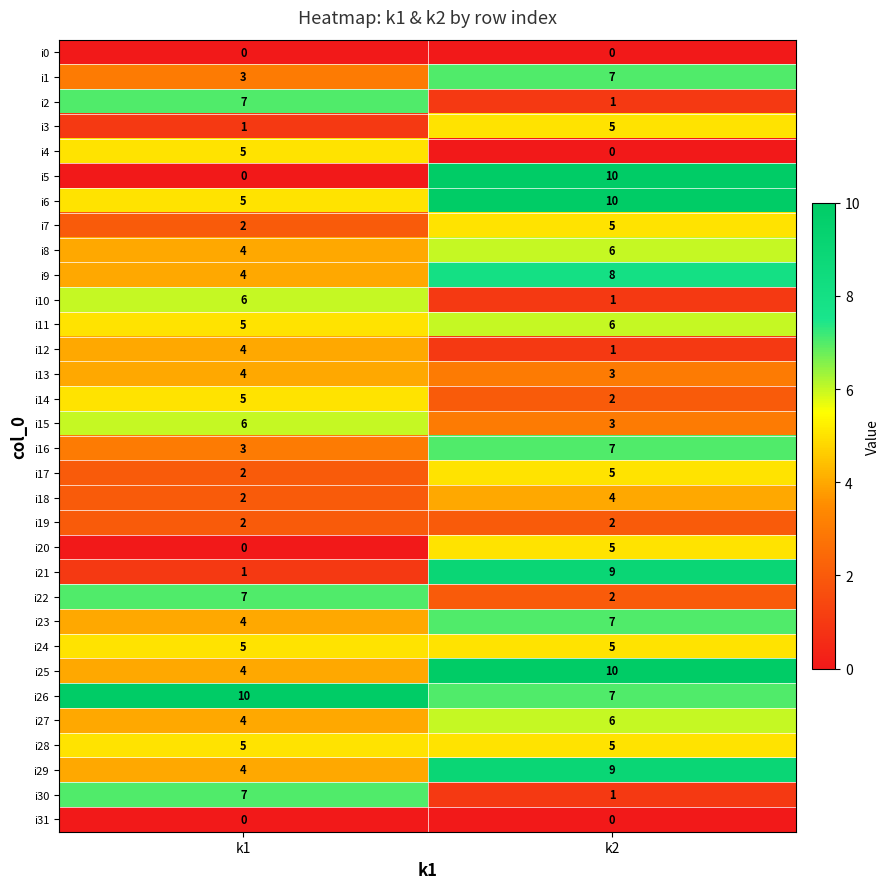

List the labels in order of i23 value, largest first.

k2, k1